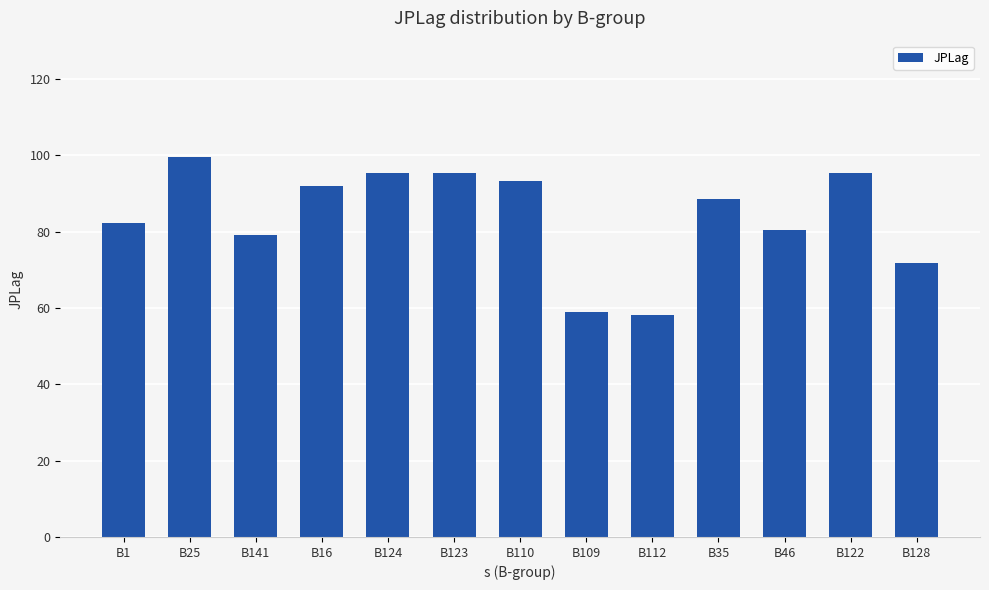

Which label corresponds to the largest value in the chart?

B25